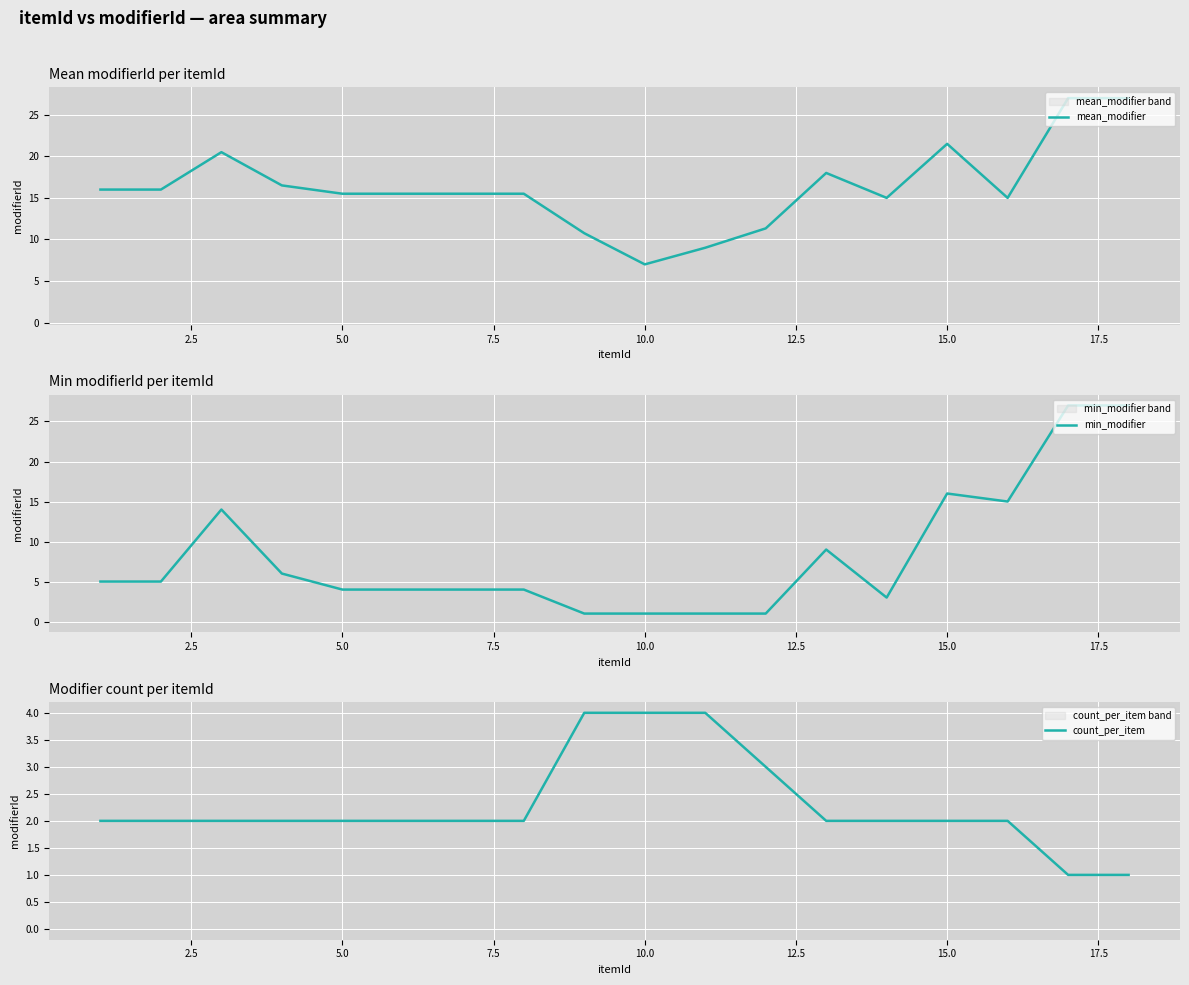

True or false: count_per_item and mean_modifier cross at least once.

False